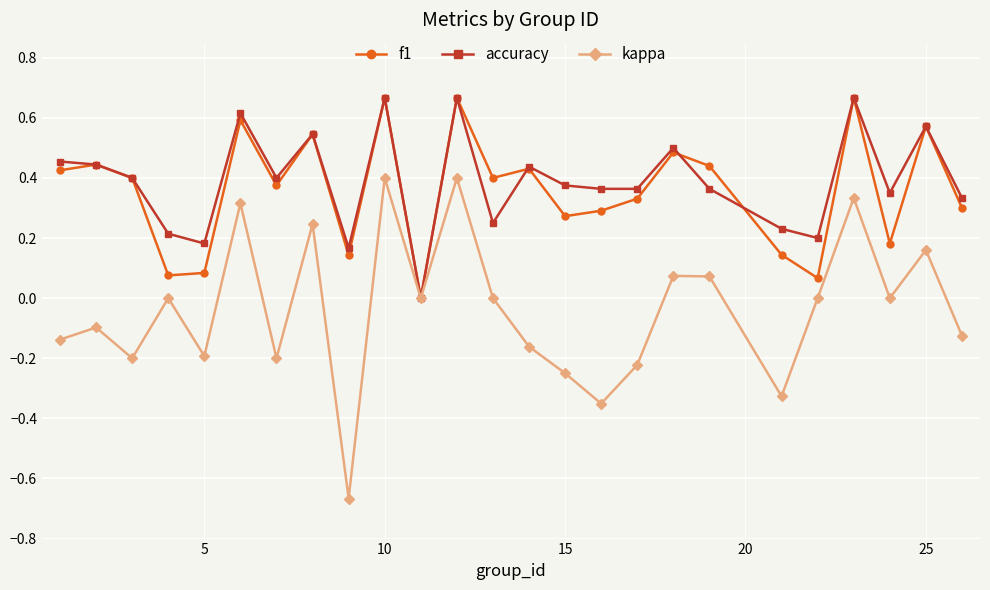

How many values in f1 are above zero?

24